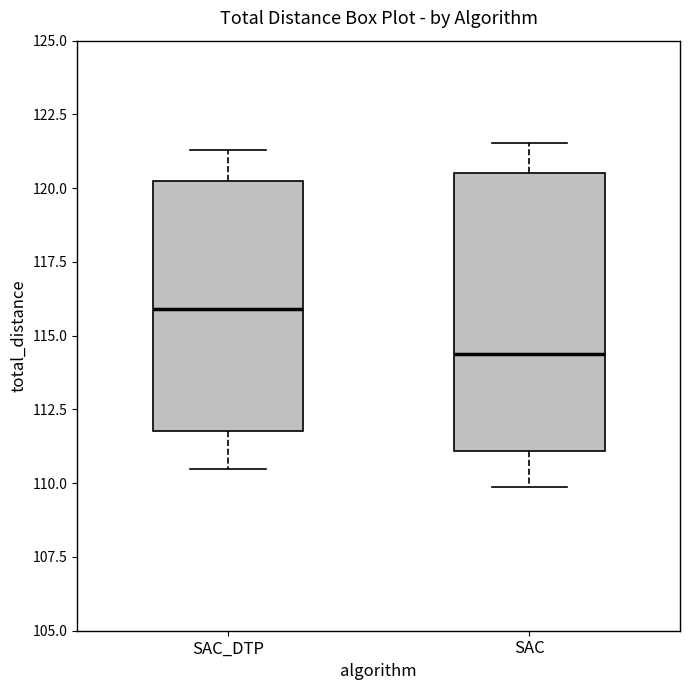

Reading left to right, read every box against the y-axis: the position of its median line, the range the box covers, and the ends of its whiskers. The values are not printed on the chart, so give them approximately, as read against the axis.

SAC_DTP: median 116.0, box 112.0 to 120.5, whiskers 110.5 to 121.5
SAC: median 114.5, box 111.0 to 120.5, whiskers 110.0 to 121.5